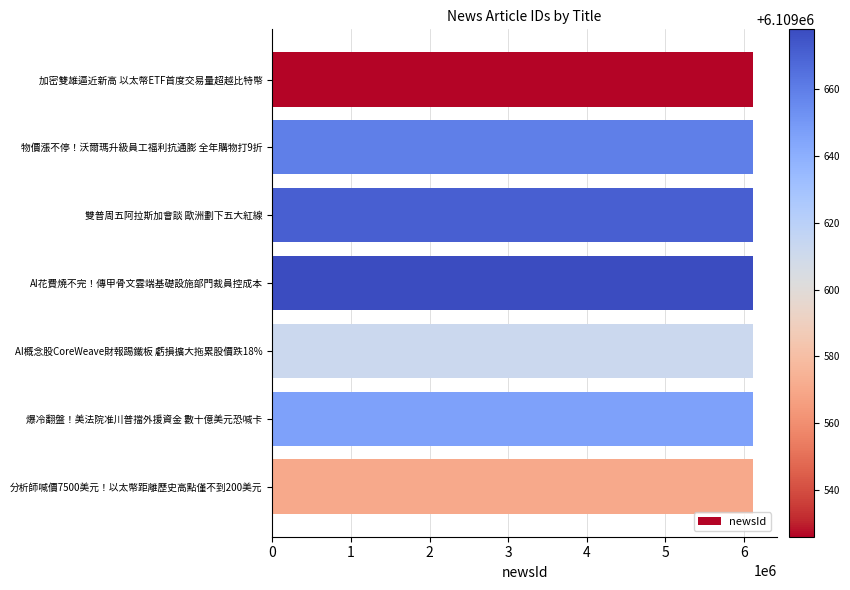

What is the sum of the values at 雙普周五阿拉斯加會談 歐洲劃下五大紅線 and AI花費燒不完！傳甲骨文雲端基礎設施部門裁員控成本?

12219349